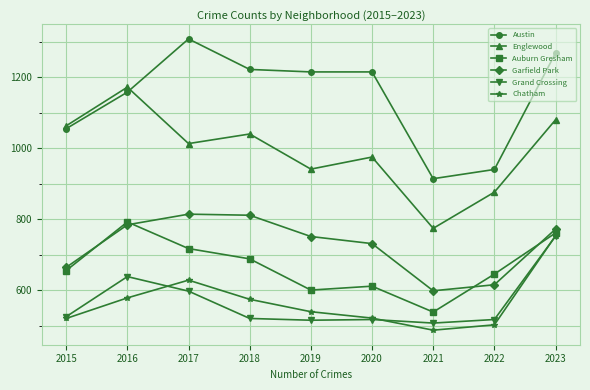

At which label is Englewood closest to 973?

2020